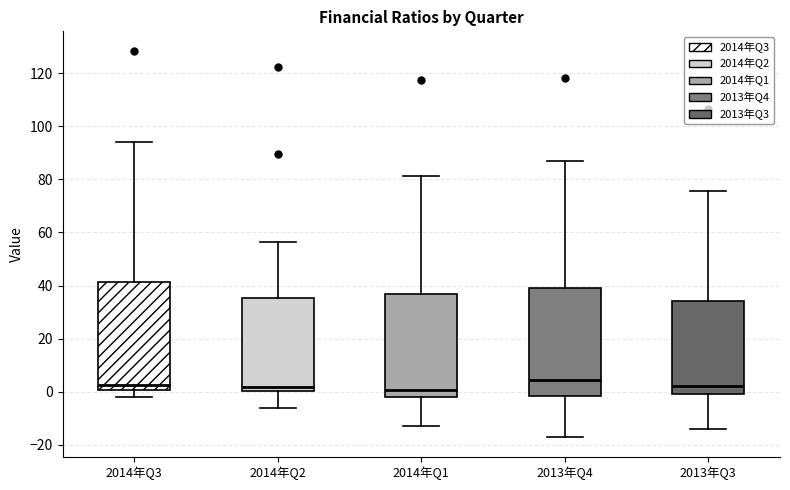

Where is the upper edge of the box for 2014年Q3 on the y-axis? The values are not printed on the chart, so give them approximately, as read against the axis.

42